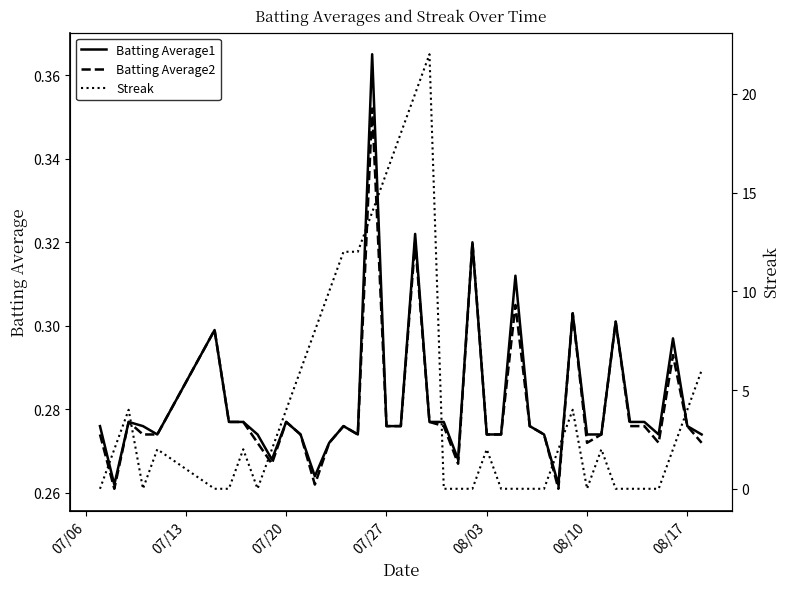

True or false: Batting Average1 and Batting Average2 intersect in this chart.

False